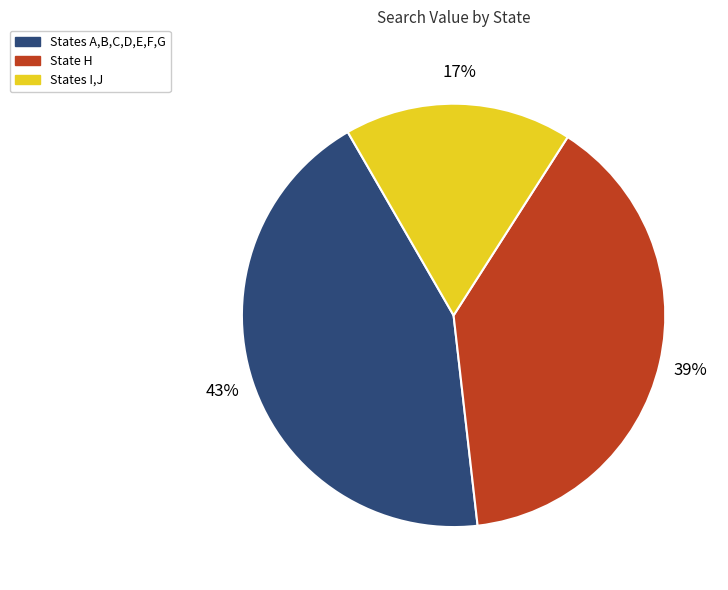

Does any single category account for the majority?

No